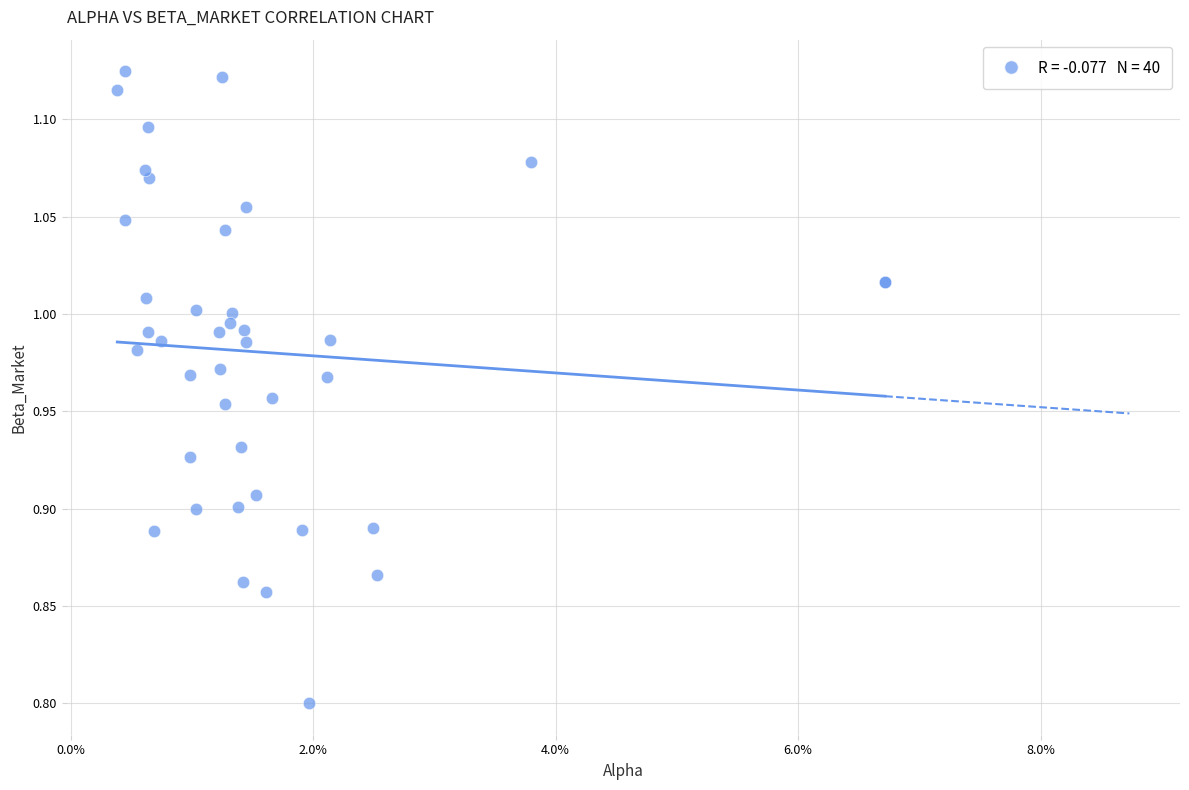

What Y value in the scatter plot is closest to 0?

0.8